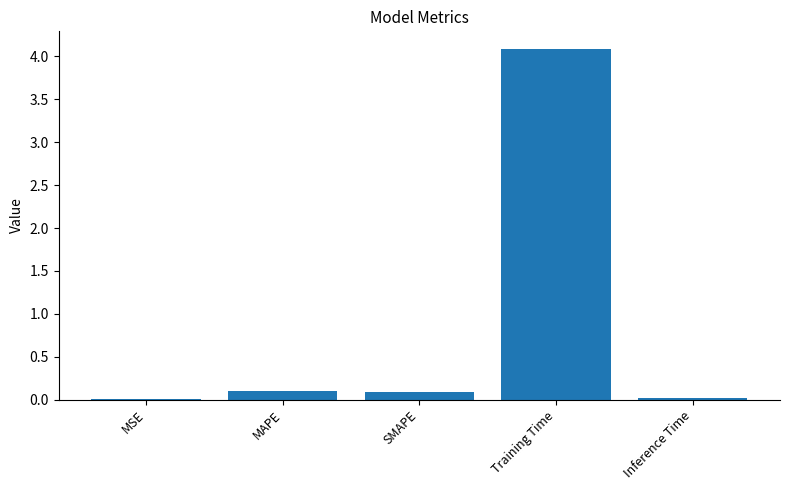

What is the sum of the values at SMAPE and Training Time?

4.2